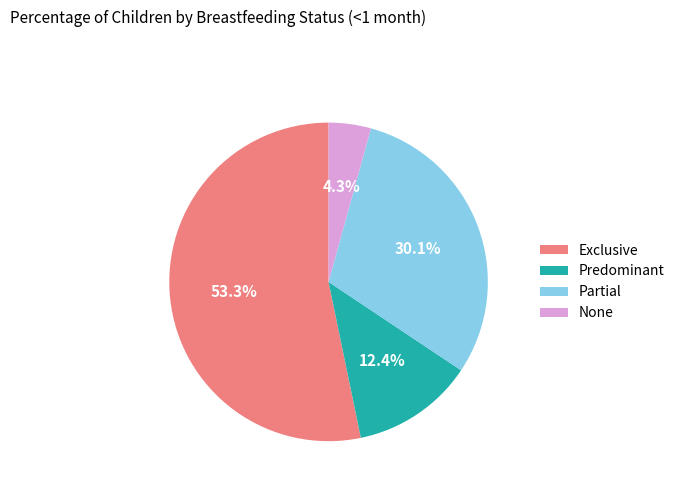

Rank the categories by value from highest to lowest.

Exclusive, Partial, Predominant, None